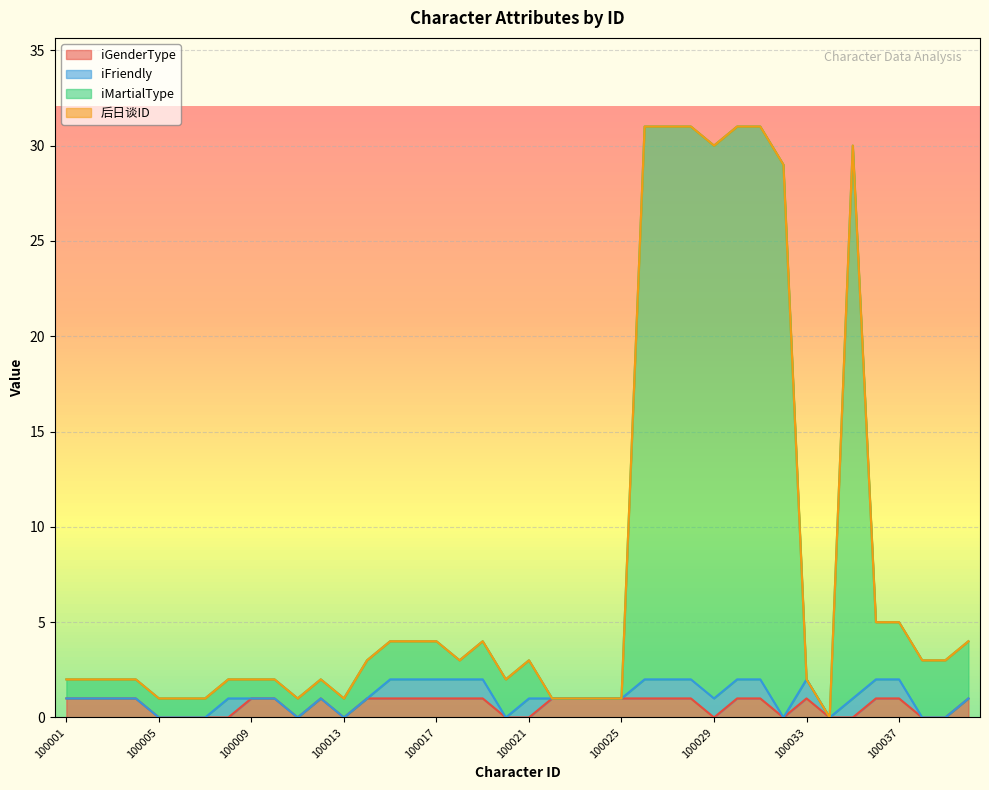

What is the difference between the iMartialType values at 100030 and 100013?

30